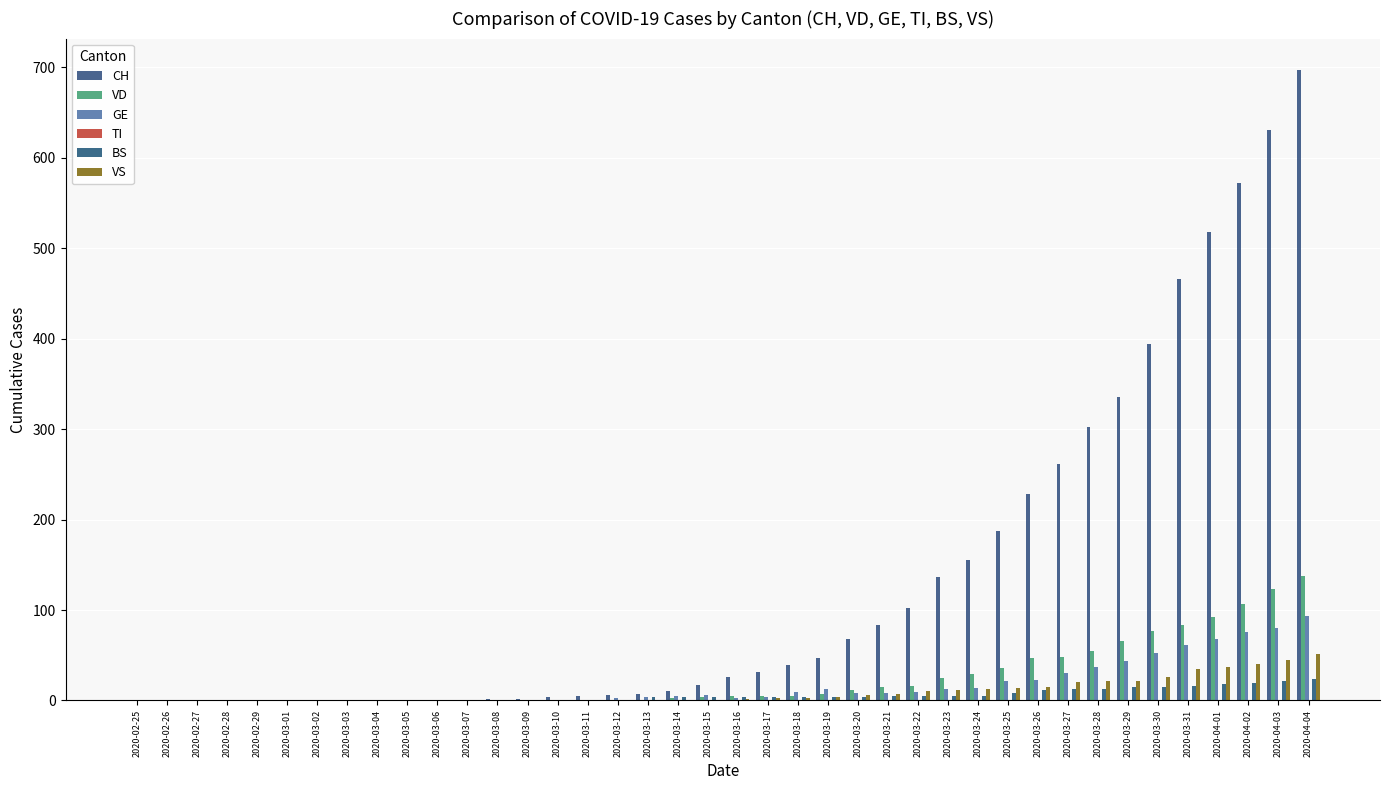

How many groups of bars are there?

40